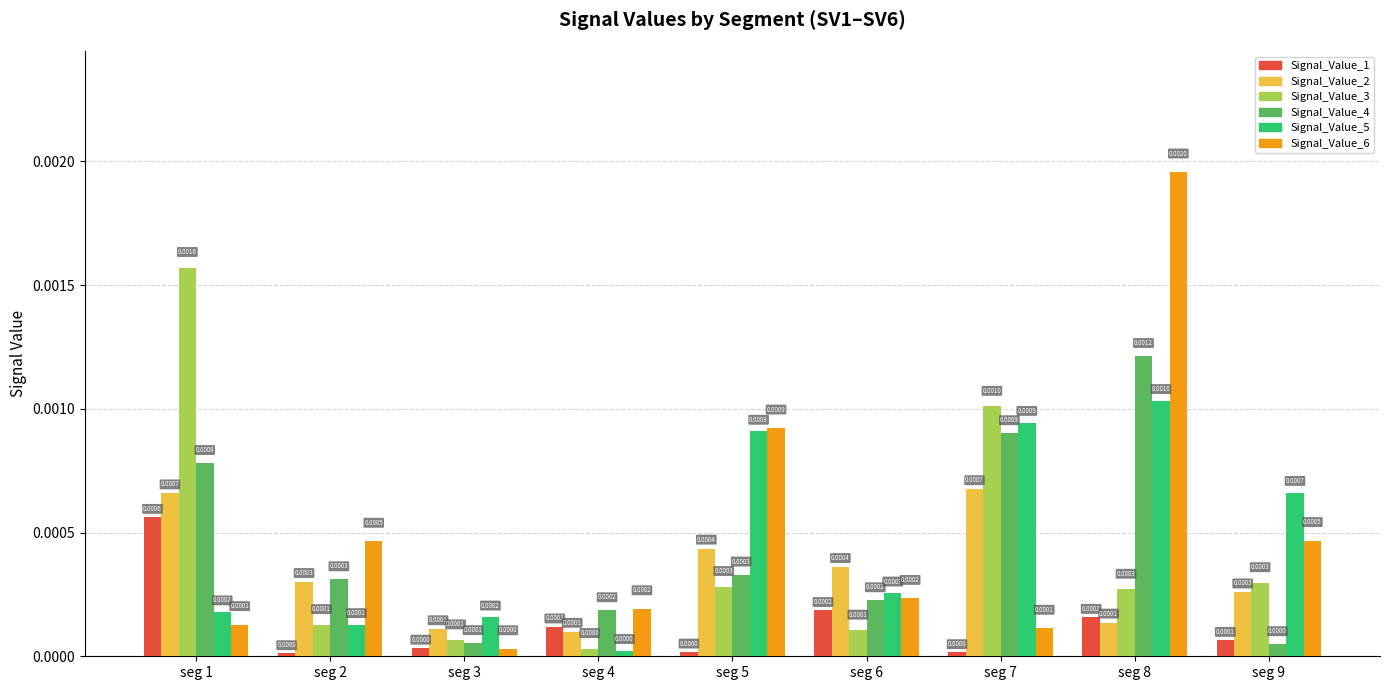

Which series has the largest range (max minus min)?

Signal_Value_6